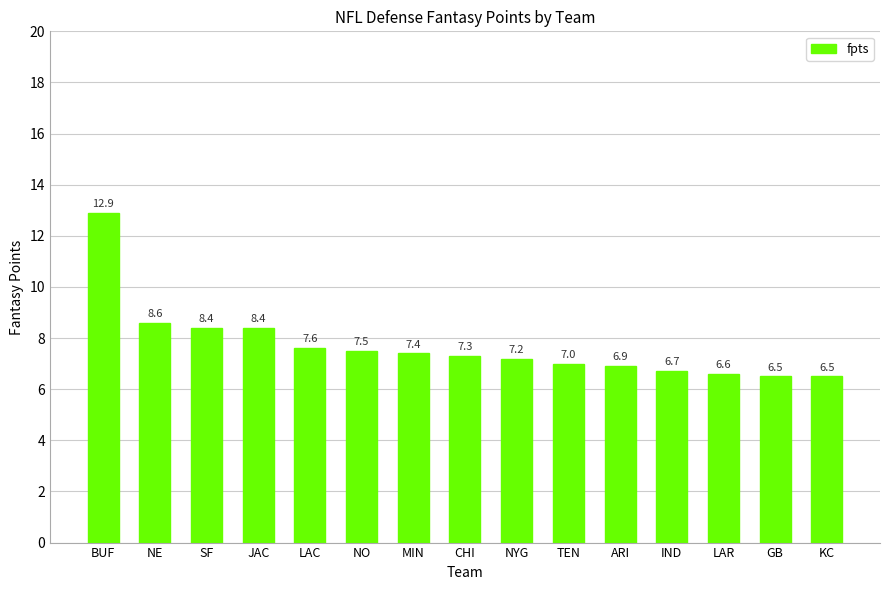

Reading left to right, what are all the values shown in this chart?

12.9	8.6	8.4	8.4	7.6	7.5	7.4	7.3	7.2	7.0	6.9	6.7	6.6	6.5	6.5